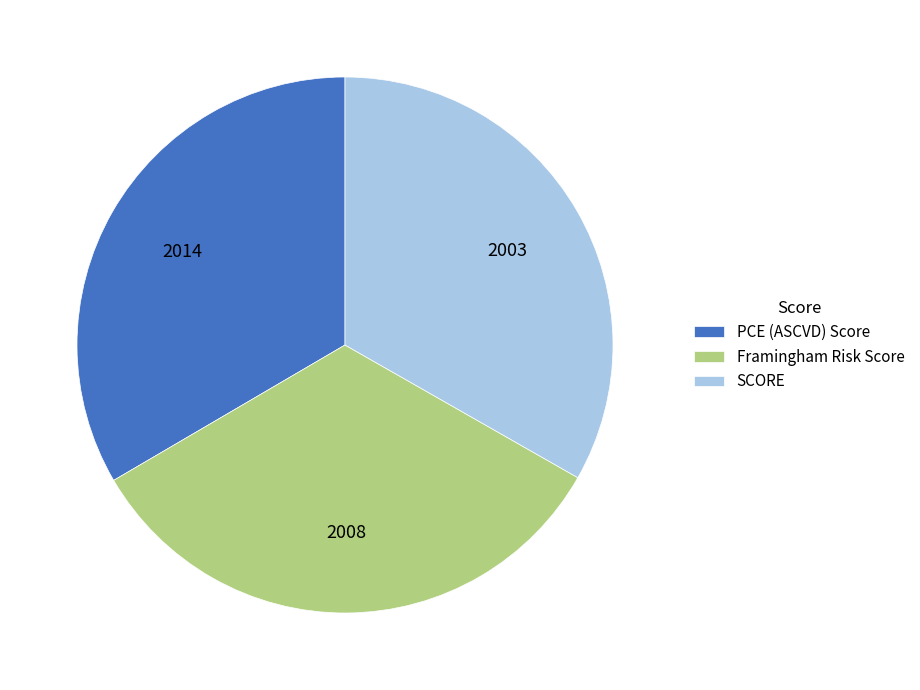

True or false: PCE (ASCVD) Score accounts for 41% of the total.

False